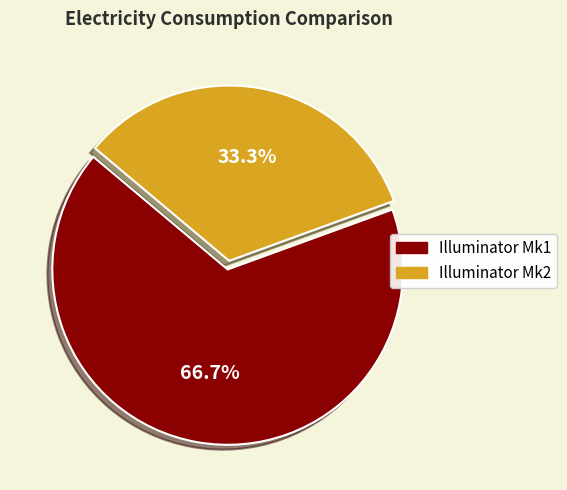

To the nearest percent, what is the combined percentage of Illuminator Mk2 and Illuminator Mk1?

100%